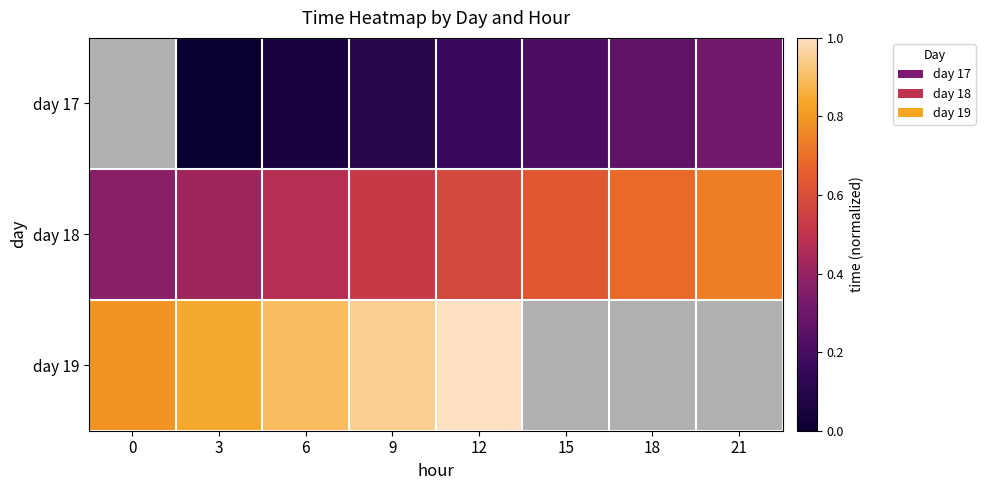

Which series has the largest range (max minus min)?

day 18